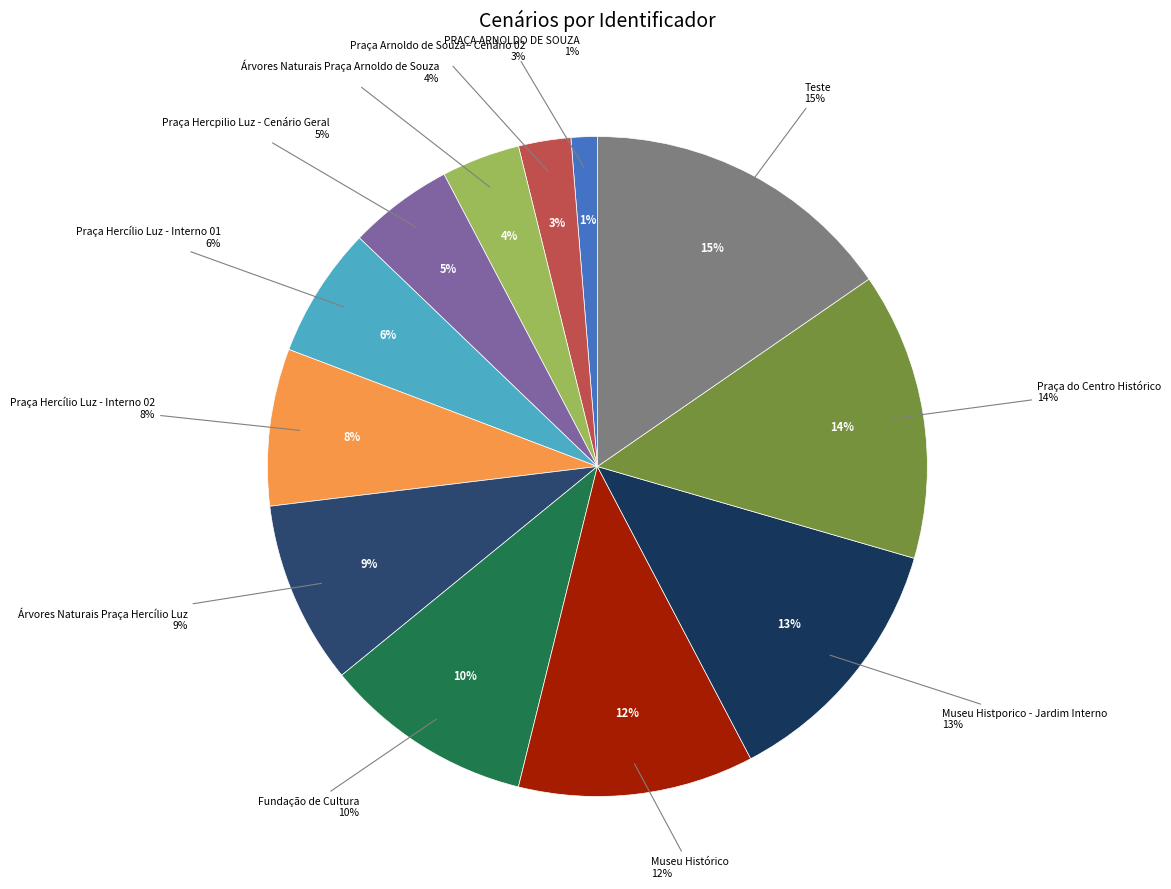

Does PRAÇA ARNOLDO DE SOUZA account for over 50% of the chart?

No